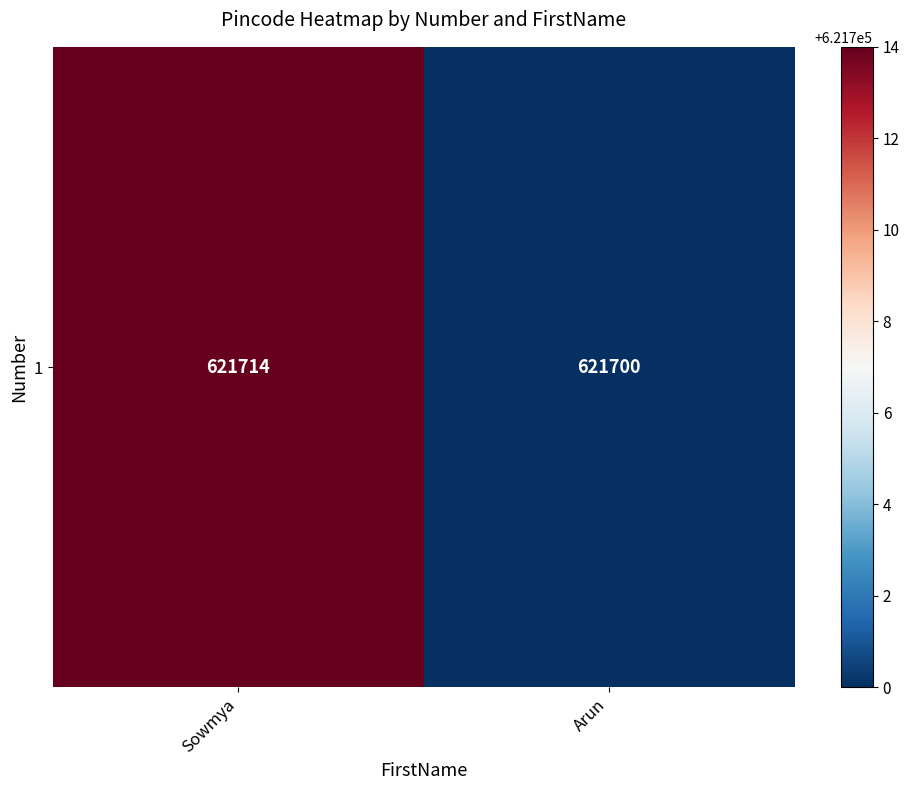

What is the change in value from Sowmya to Arun?

-14